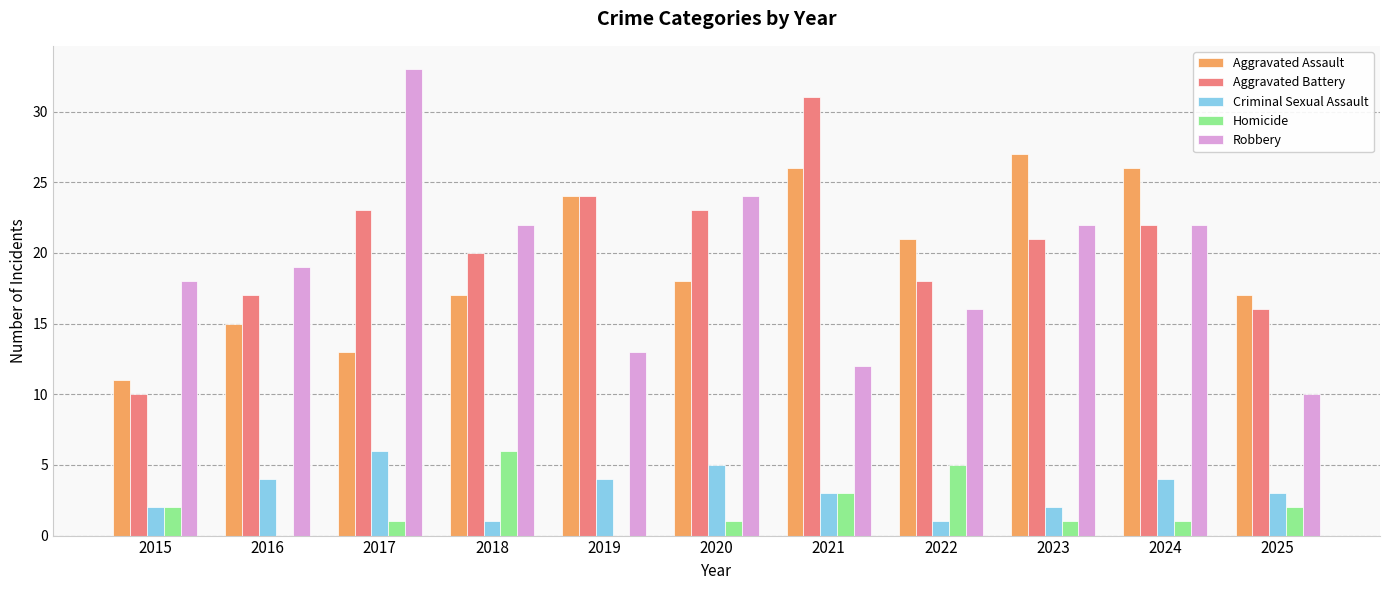

Which series has the widest spread of values?

Robbery